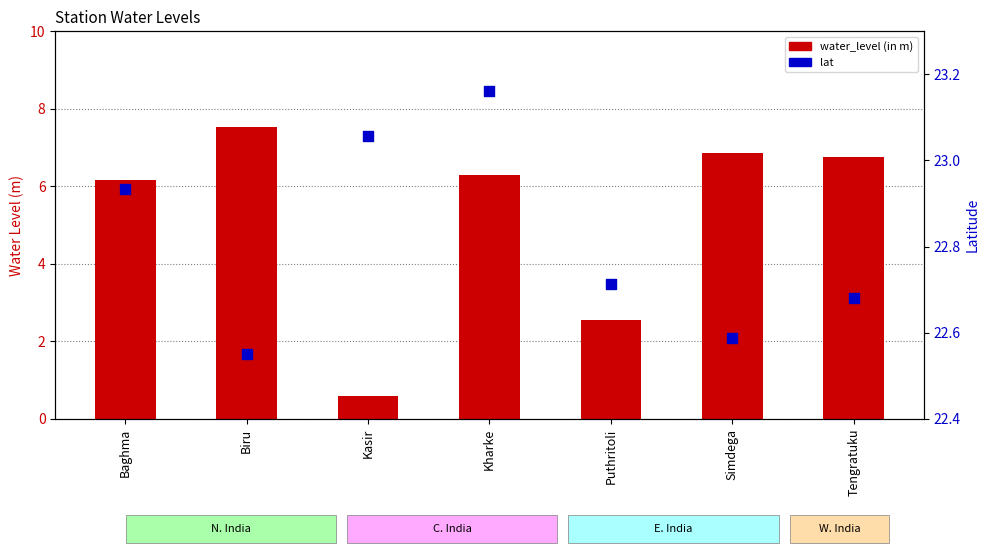

Which series reaches the minimum Y coordinate?

water_level (in m)